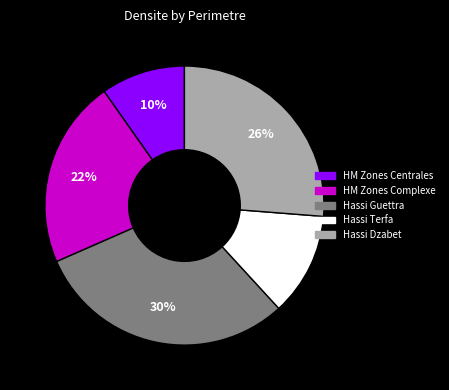

Does any single category account for the majority?

No